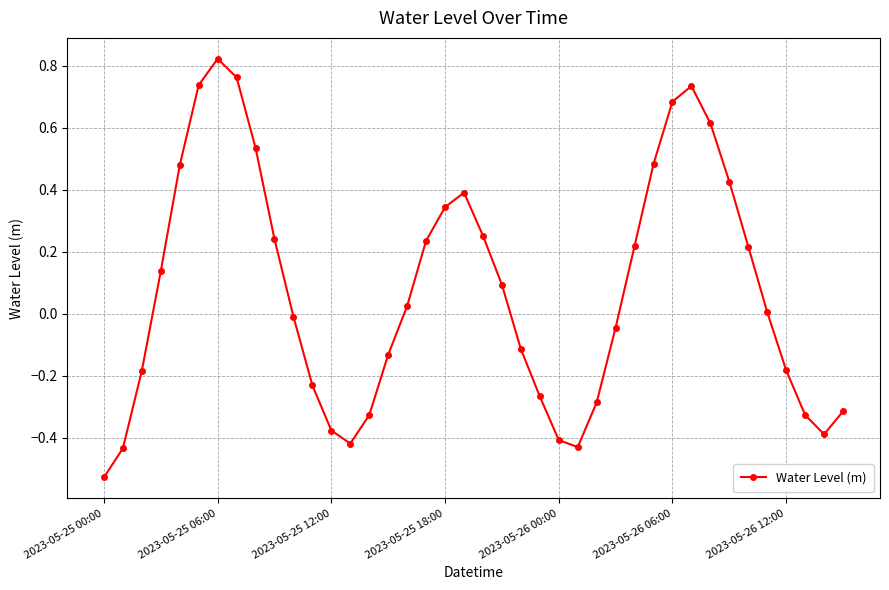

What is the difference between the maximum and minimum values?

1.3